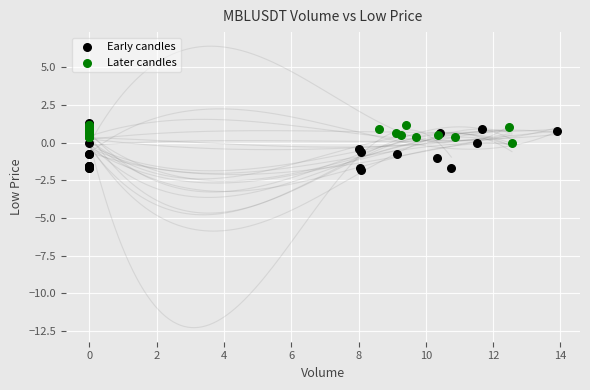

Which series has the largest Y range (max minus min)?

Early candles